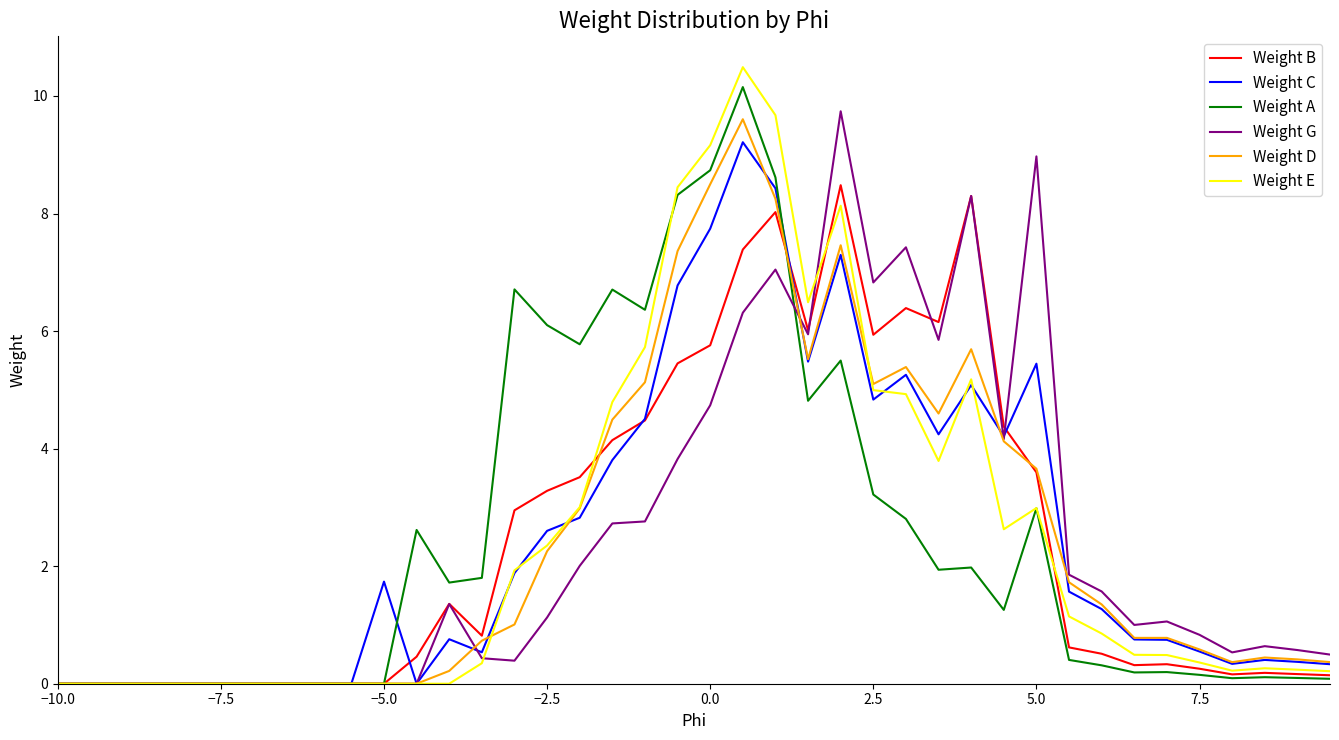

What is the maximum value for Weight A?

10.2